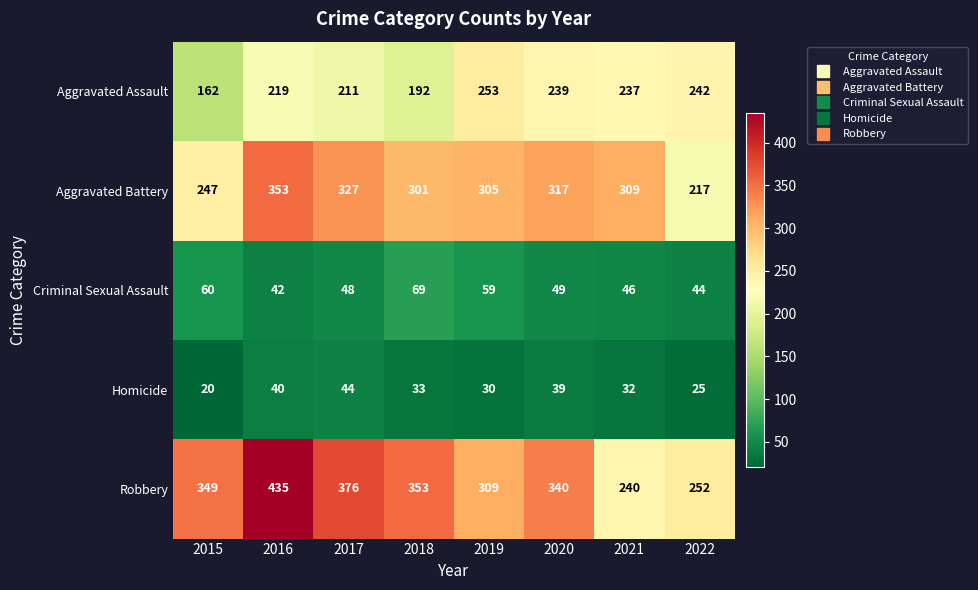

What is the sum of the Criminal Sexual Assault values at 2019 and 2022?

103